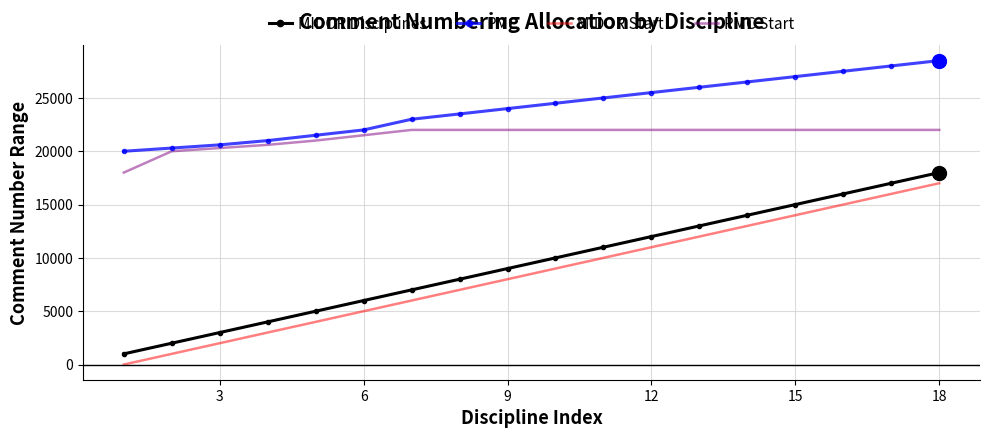

True or false: MIDOR Start and PMC intersect in this chart.

False